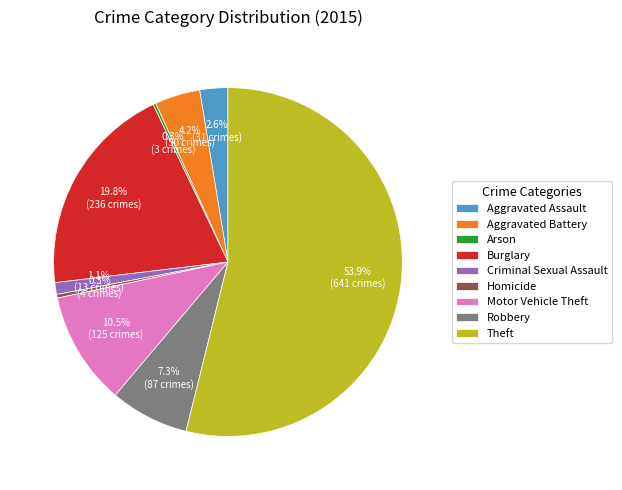

Which has a higher value, Criminal Sexual Assault or Burglary?

Burglary